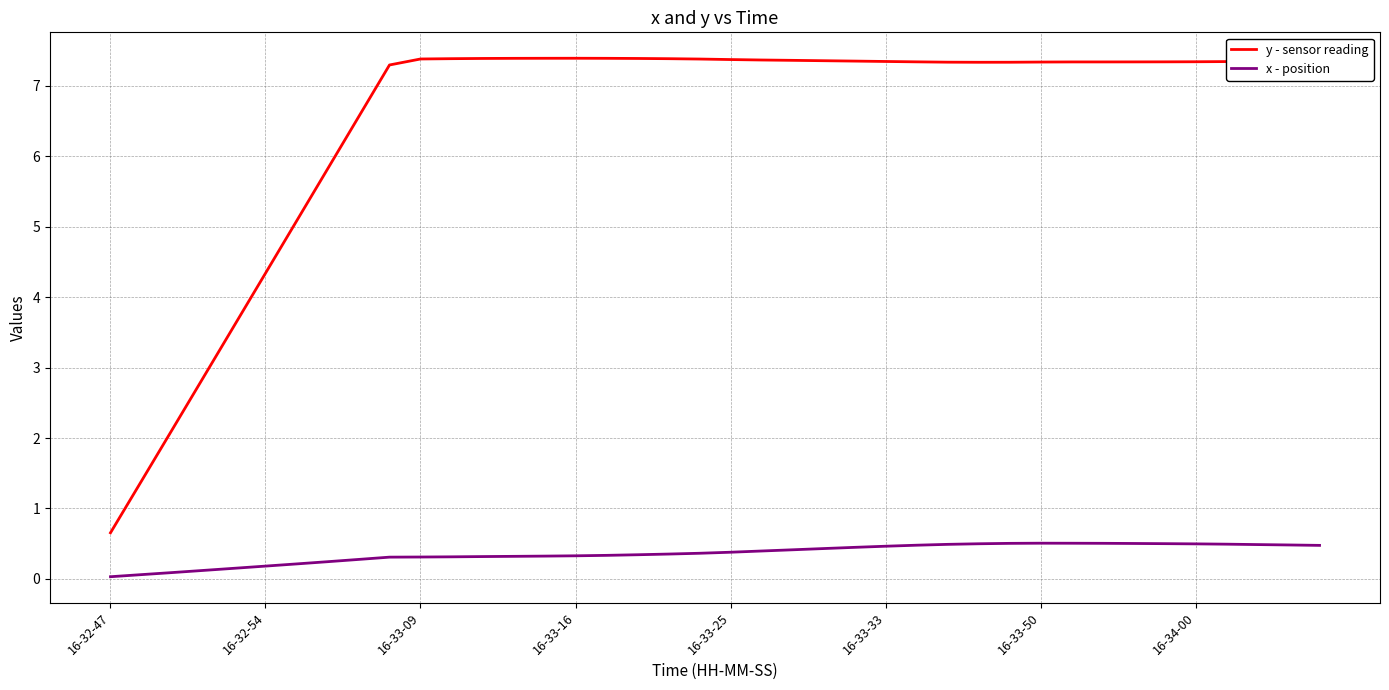

Is this an area chart (filled region under the line)?

No